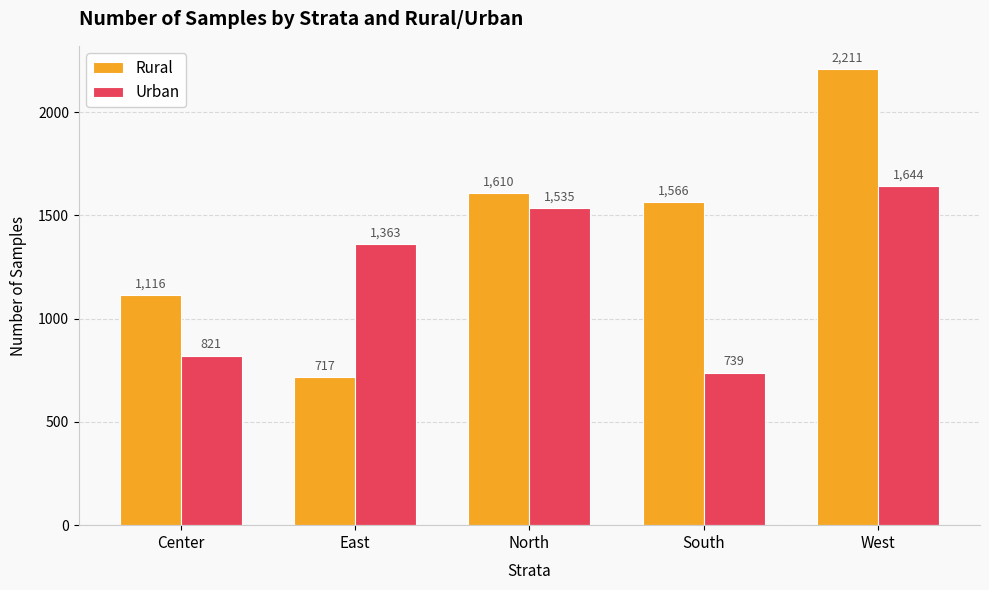

Which series has the widest spread of values?

Rural